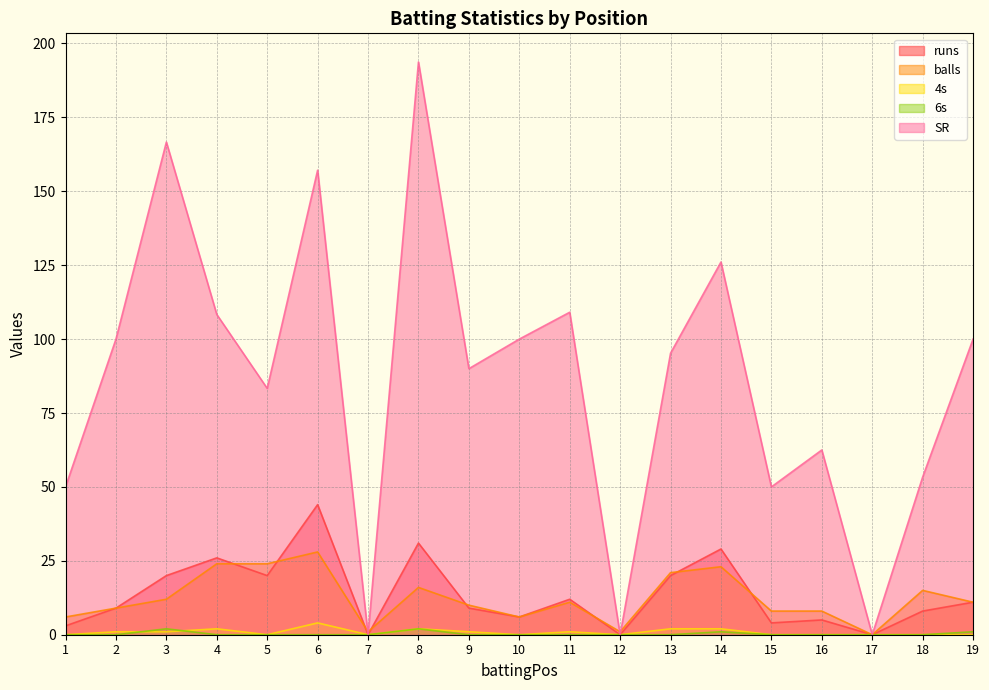

List the series in order of their peak value, lowest first.

6s, 4s, balls, runs, SR